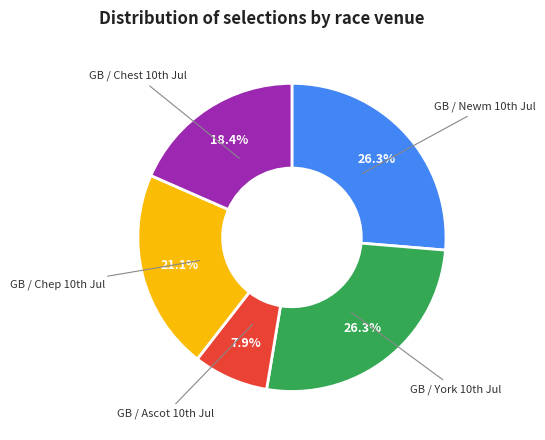

Is there a majority slice in this chart?

No